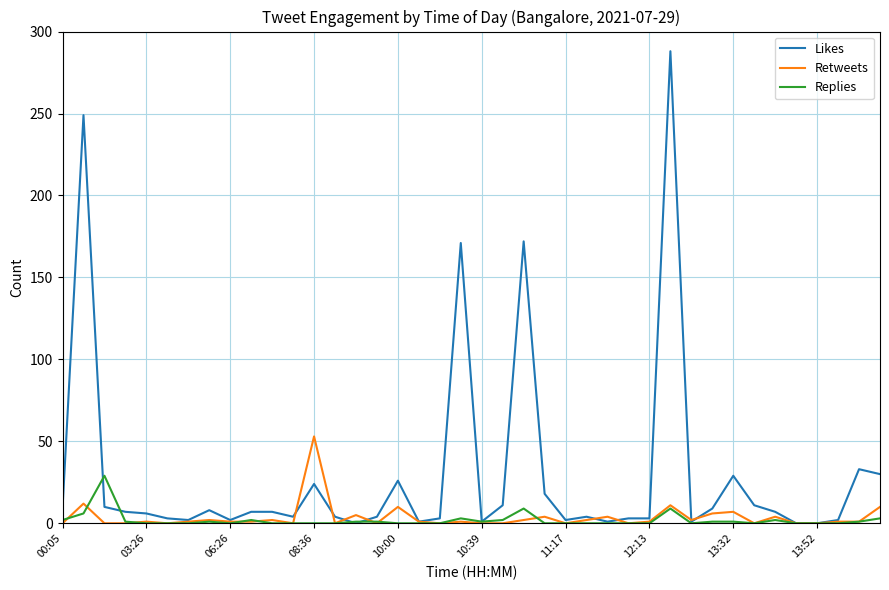

What is the maximum value shown in the chart?

288